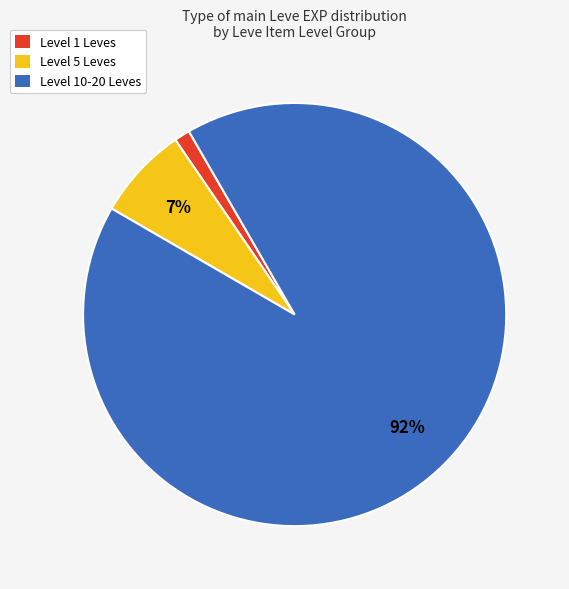

Is there a majority slice in this chart?

Yes